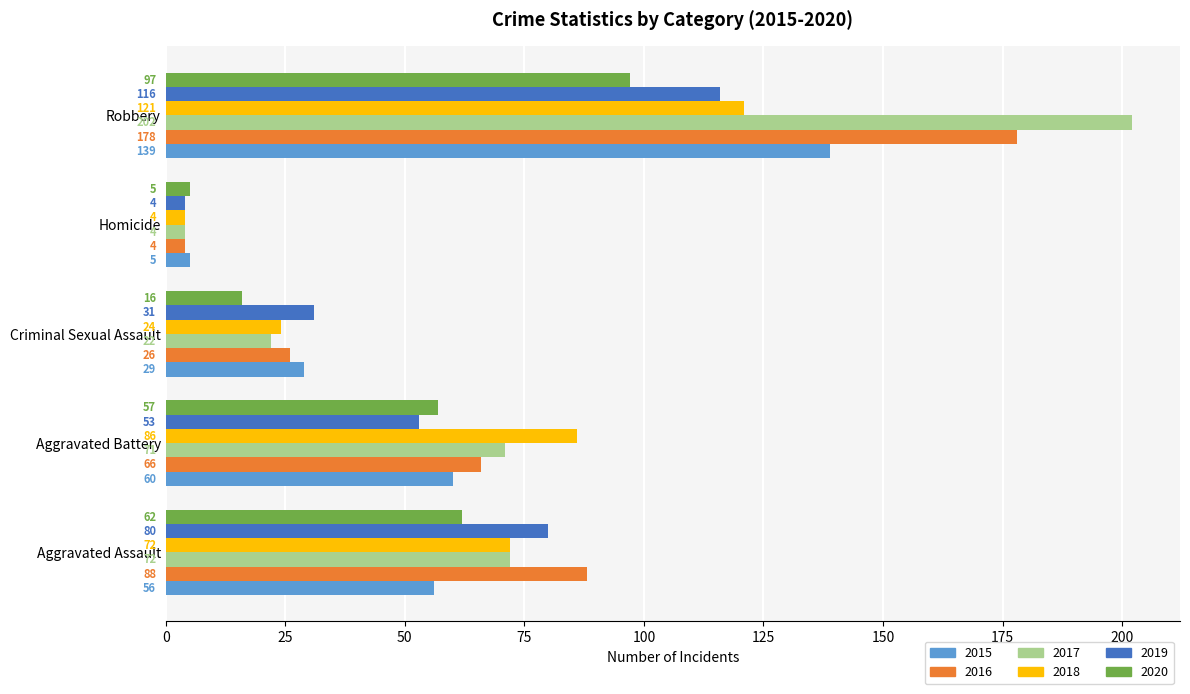

What is the sum of all 2015 values?

289